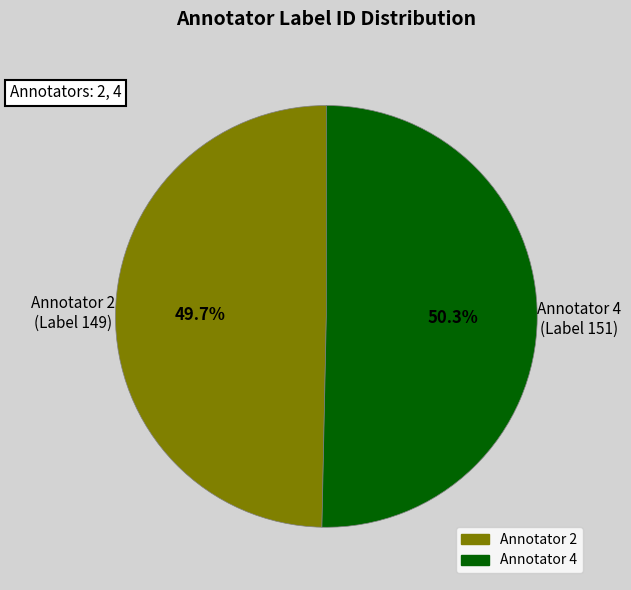

Is there any slice that represents more than half of the pie?

Yes